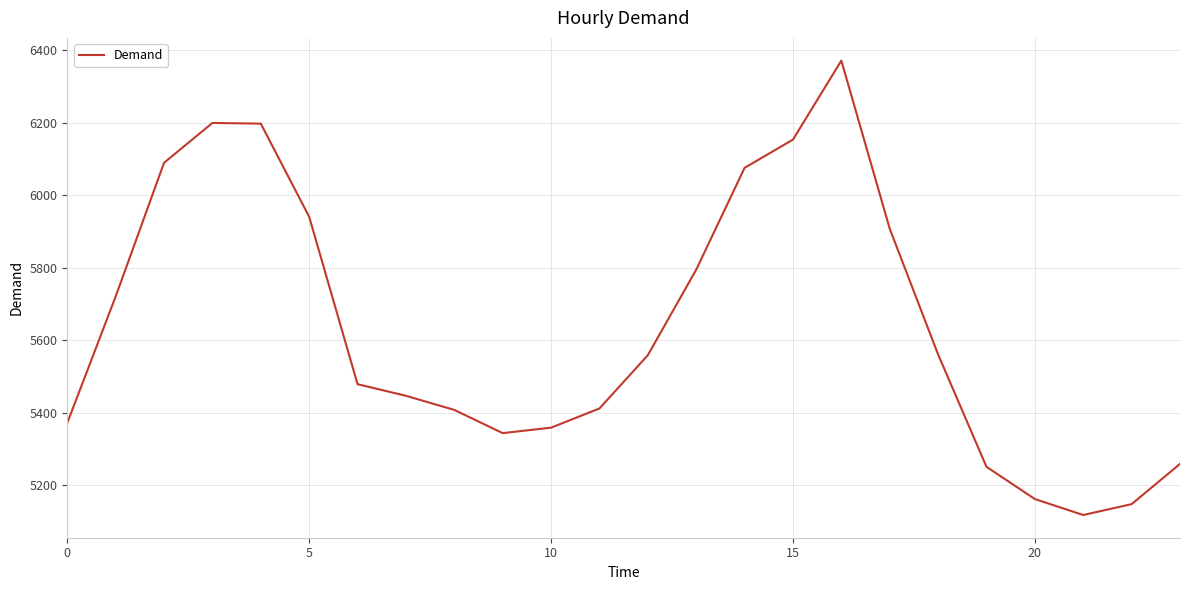

What is the average value?

5639